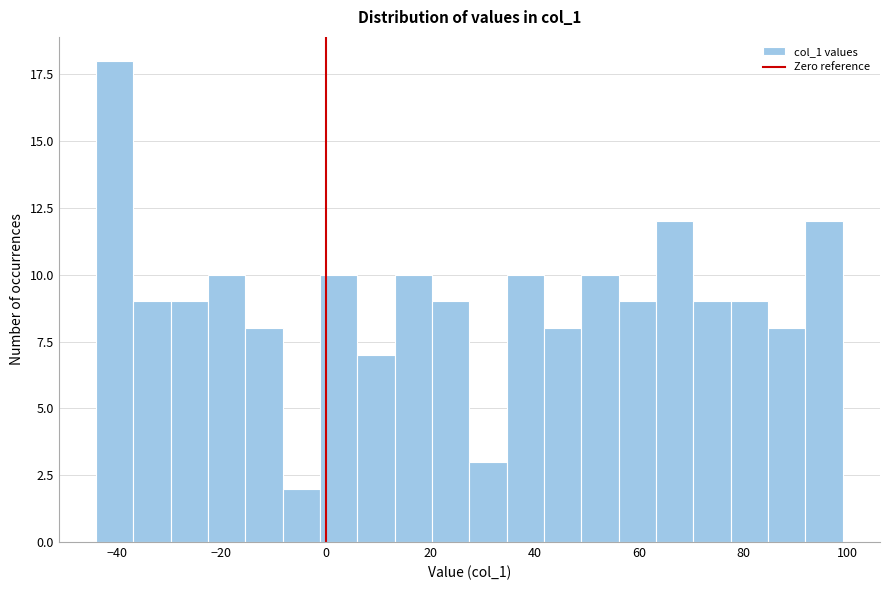

Around what value on the x-axis is the tallest bar? Give the approximate position of its centre, as read against the axis.

-40